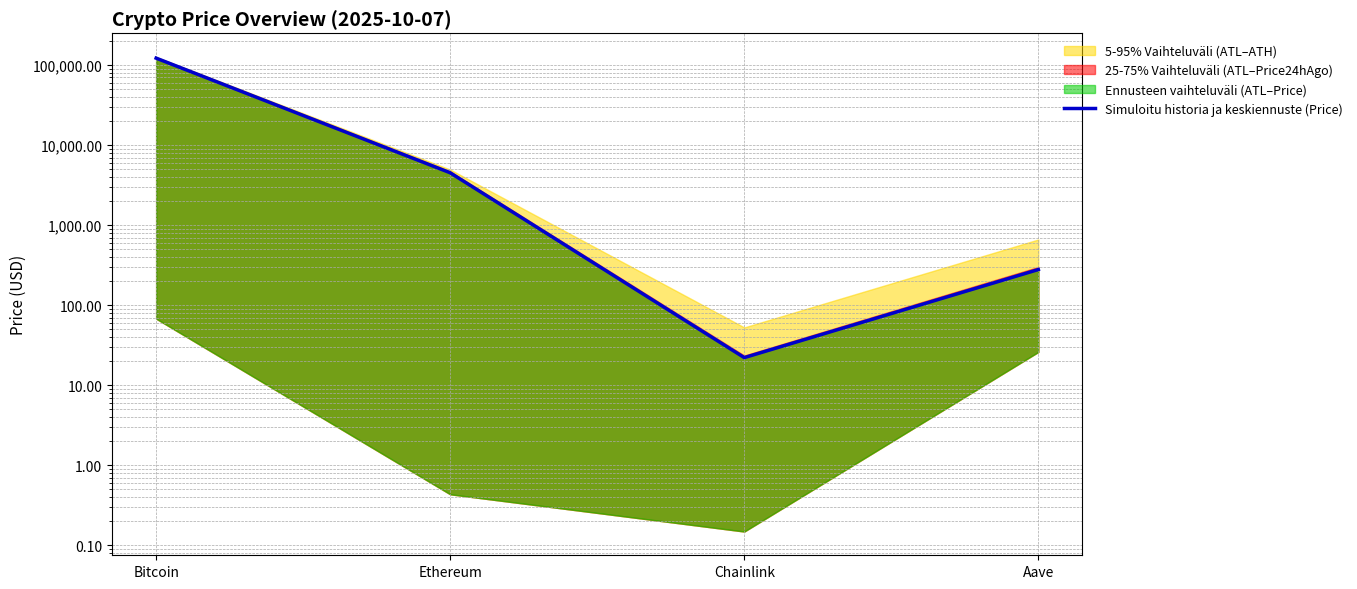

What is the change in value from Bitcoin to Aave?

-121844.4